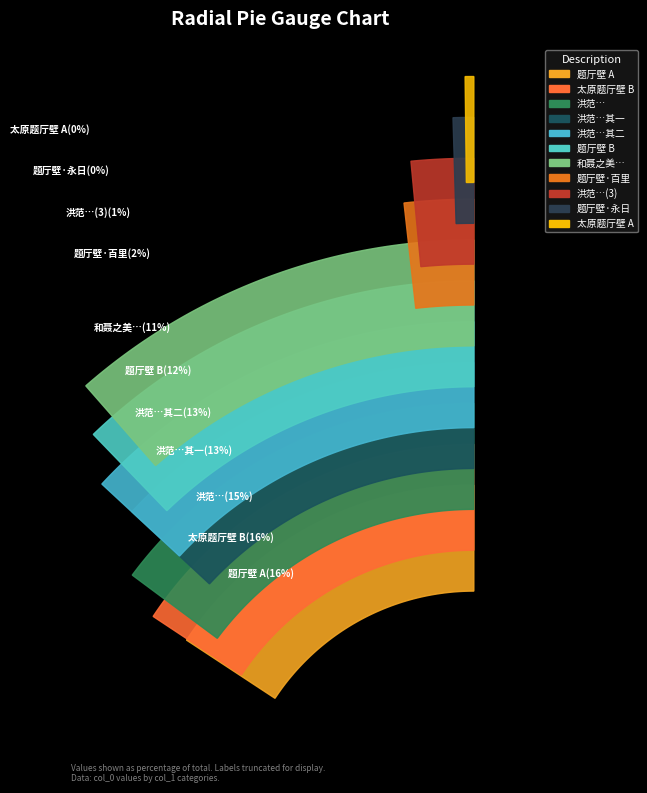

To the nearest percent, what is the average slice percentage?

9%